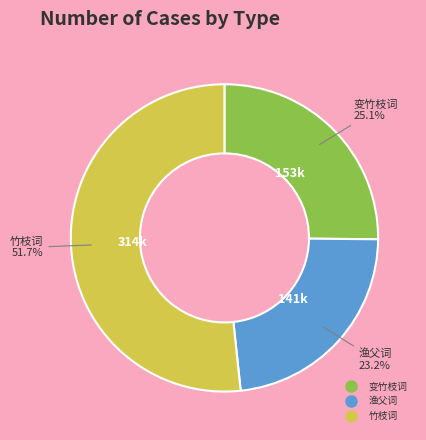

Does any single category account for the majority?

Yes